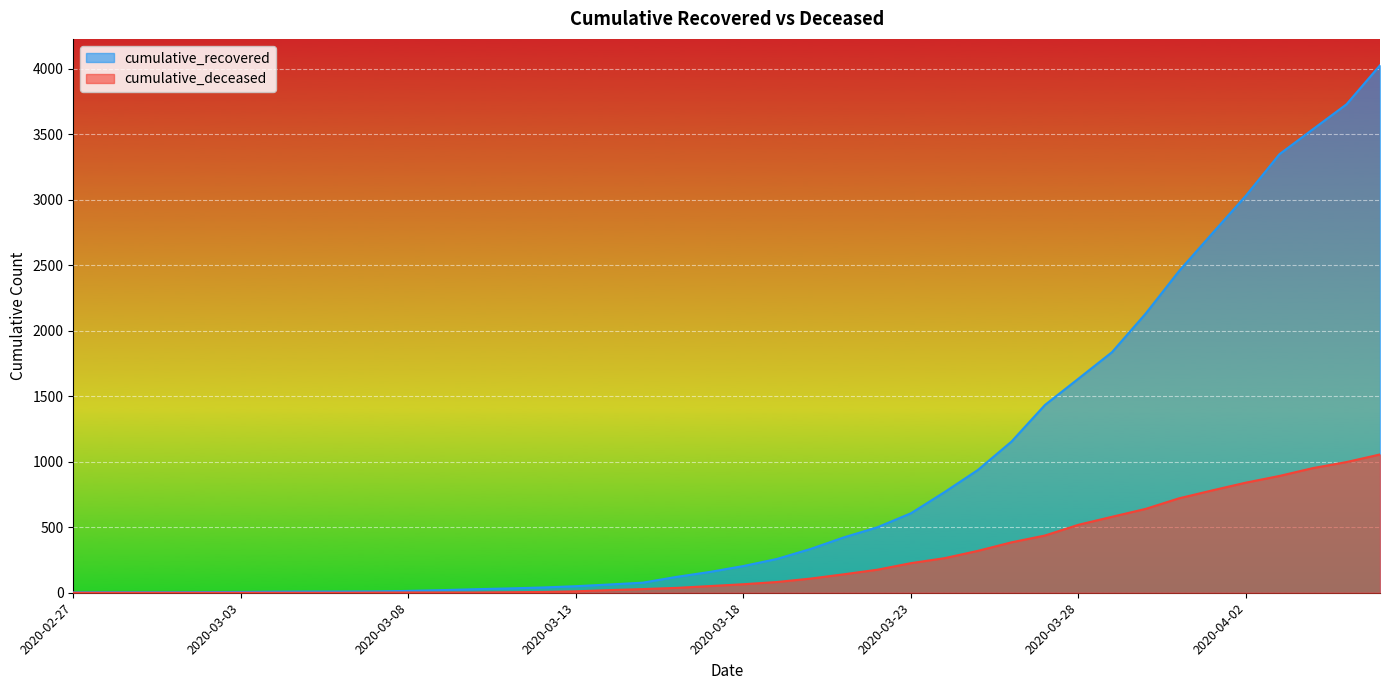

How many values in the cumulative_deceased series are below 65?

20